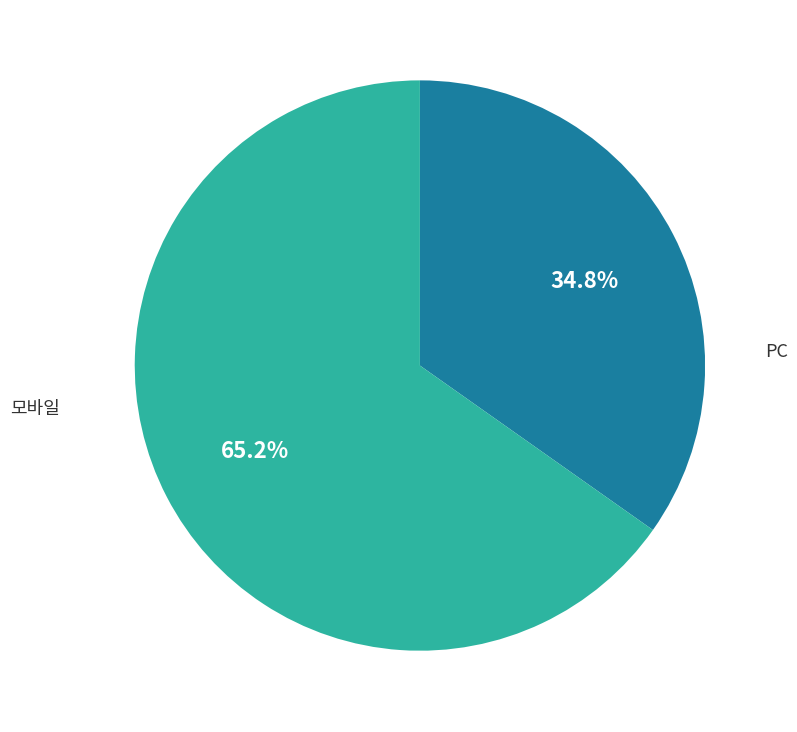

Count the number of slices in the pie.

2